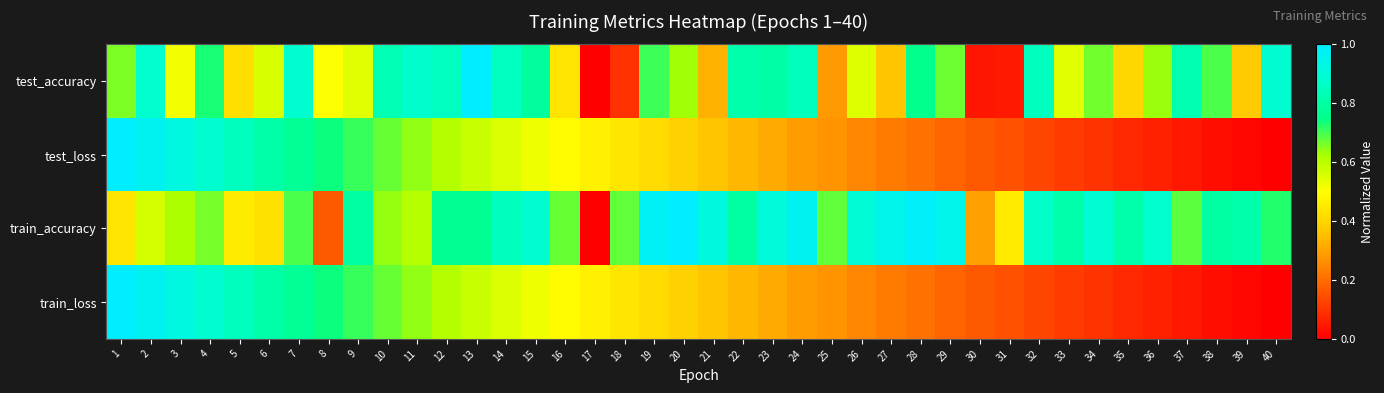

What is the greatest value displayed?

1.0